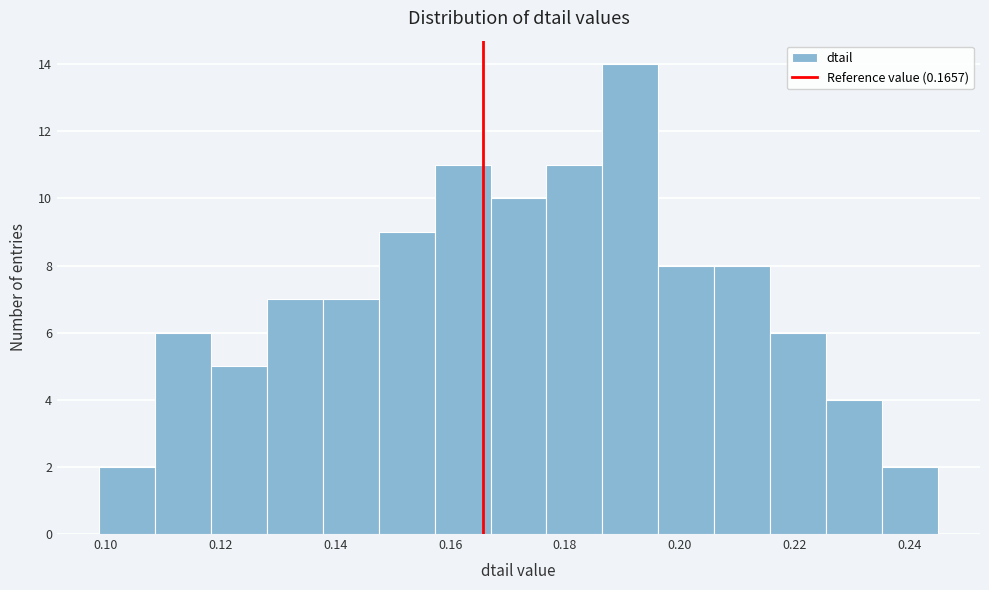

Reading left to right, transcribe this chart: for each bar, give the range it covers on the x-axis and its height. Neither the bar edges nor the heights are printed on the chart, so give them approximately, as read against the axes.

0.098 to 0.108: 2
0.108 to 0.118: 6
0.118 to 0.128: 5
0.128 to 0.138: 7
0.138 to 0.148: 7
0.148 to 0.158: 9
0.158 to 0.168: 11
0.168 to 0.176: 10
0.176 to 0.186: 11
0.186 to 0.196: 14
0.196 to 0.206: 8
0.206 to 0.216: 8
0.216 to 0.226: 6
0.226 to 0.236: 4
0.236 to 0.246: 2